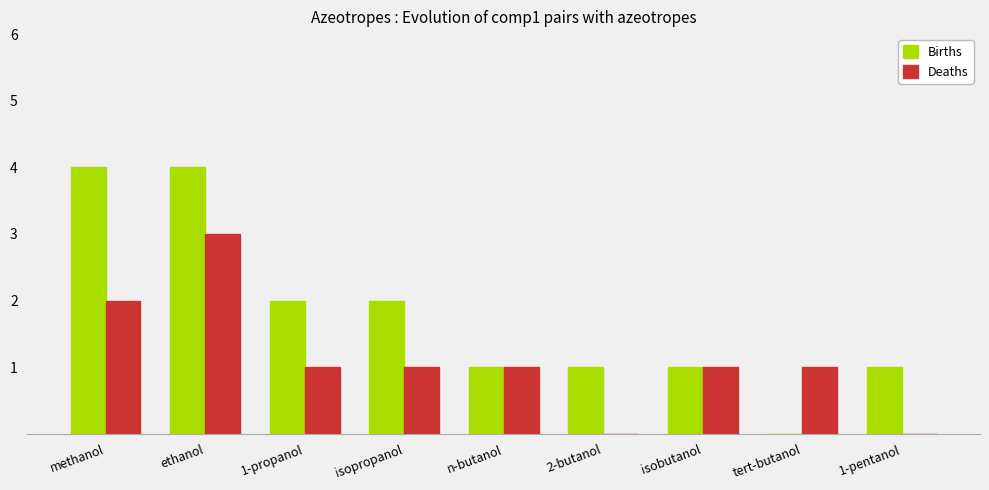

What is the spread (max minus min) of values at 2-butanol?

1